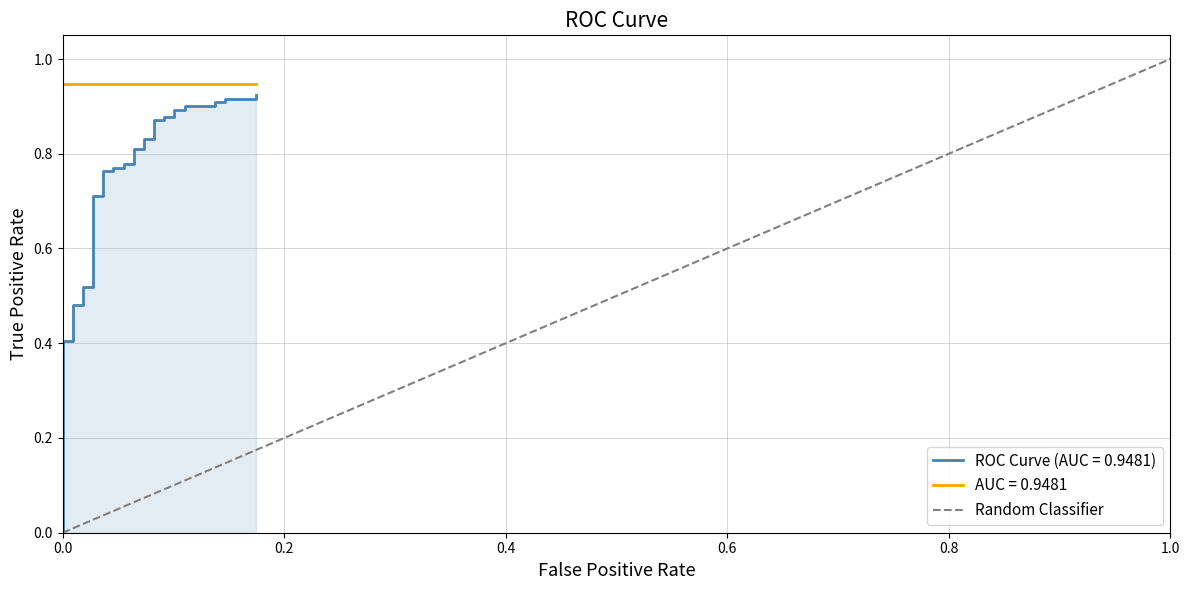

What is the change in value from 0.0 to 1.0?

+1